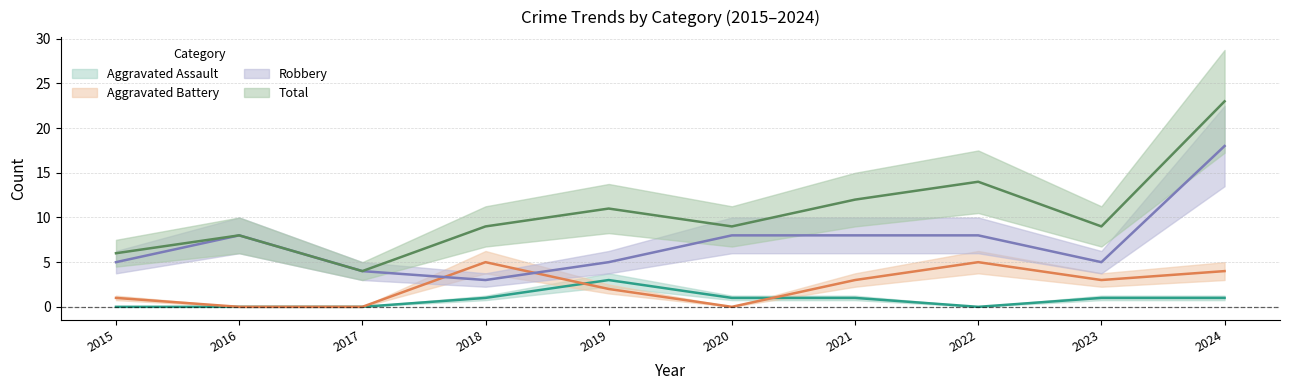

What is the spread (max minus min) of values at 2021?

11